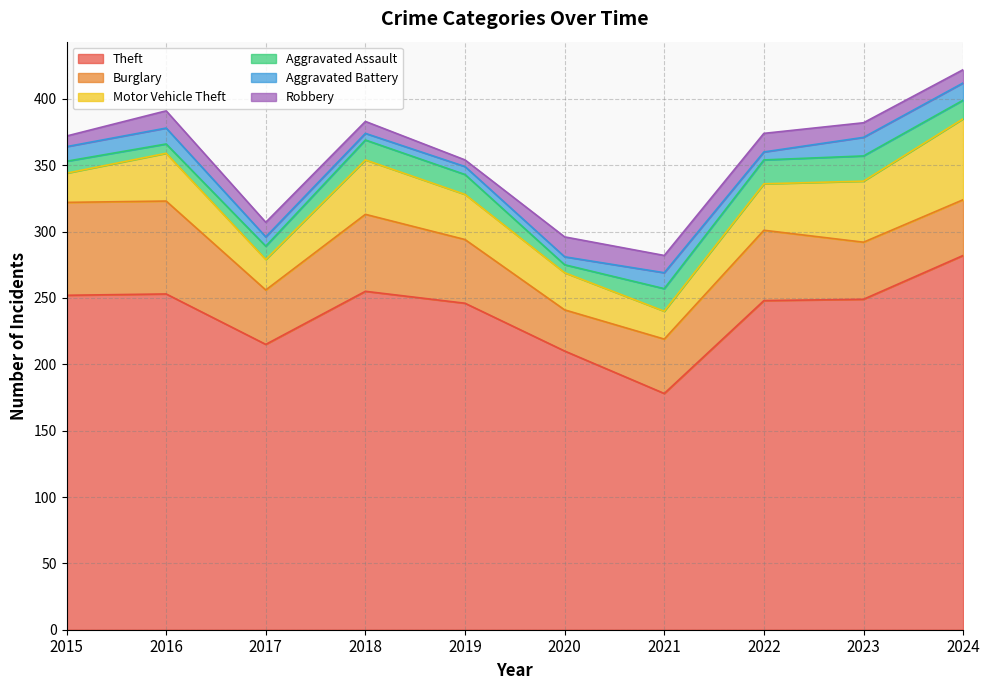

Reading left to right, transcribe all the data shown in this chart.

Theft: 2015=252	2016=253	2017=215	2018=255	2019=246	2020=210	2021=178	2022=248	2023=249	2024=282
Burglary: 2015=70	2016=70	2017=41	2018=58	2019=48	2020=31	2021=41	2022=53	2023=43	2024=42
Motor Vehicle Theft: 2015=22	2016=36	2017=23	2018=41	2019=34	2020=28	2021=21	2022=35	2023=46	2024=61
Aggravated Assault: 2015=9	2016=7	2017=10	2018=15	2019=15	2020=6	2021=17	2022=18	2023=19	2024=14
Aggravated Battery: 2015=11	2016=12	2017=7	2018=5	2019=6	2020=6	2021=12	2022=6	2023=14	2024=13
Robbery: 2015=8	2016=13	2017=11	2018=9	2019=5	2020=15	2021=13	2022=14	2023=11	2024=10